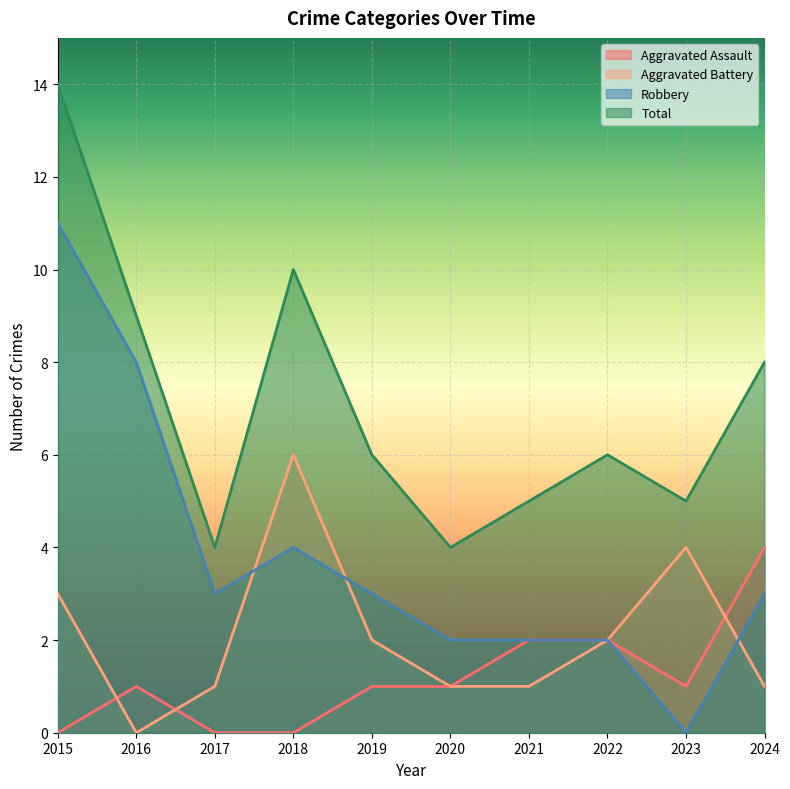

What is the difference between the maximum and minimum values in the Aggravated Battery series?

6